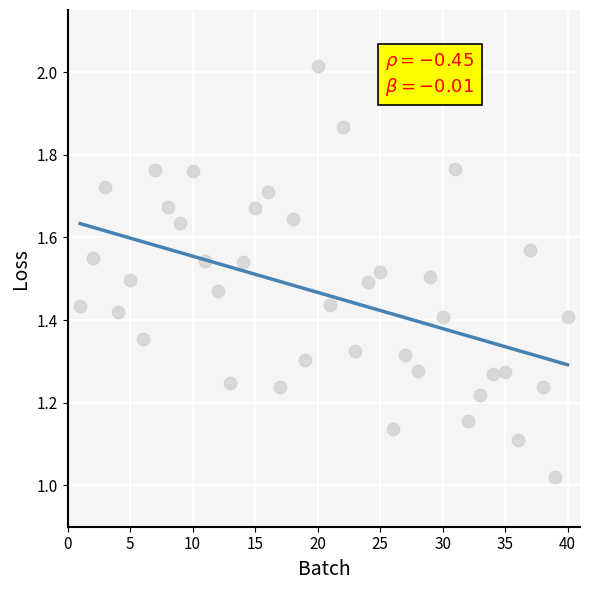

What is the range of X values (max minus min)?

39.0